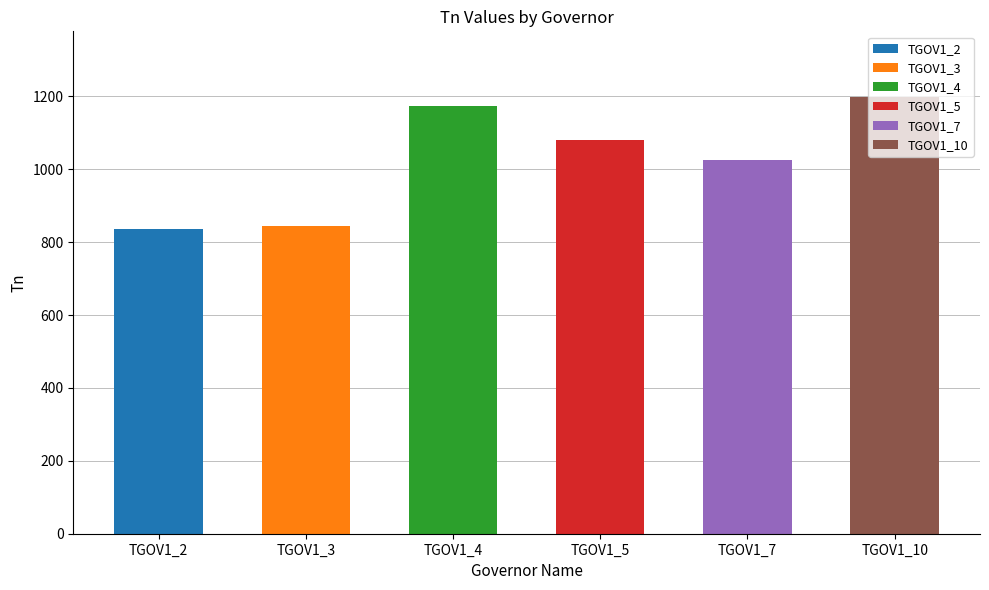

At which category does the chart reach its peak across all series?

TGOV1_10